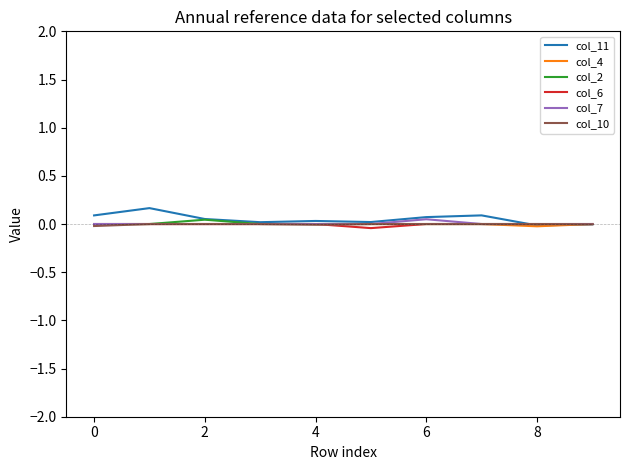

How many lines are shown in the chart?

6